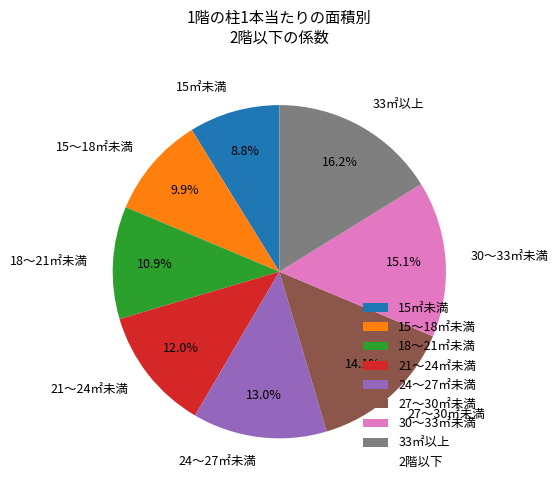

Count the number of slices in the pie.

8